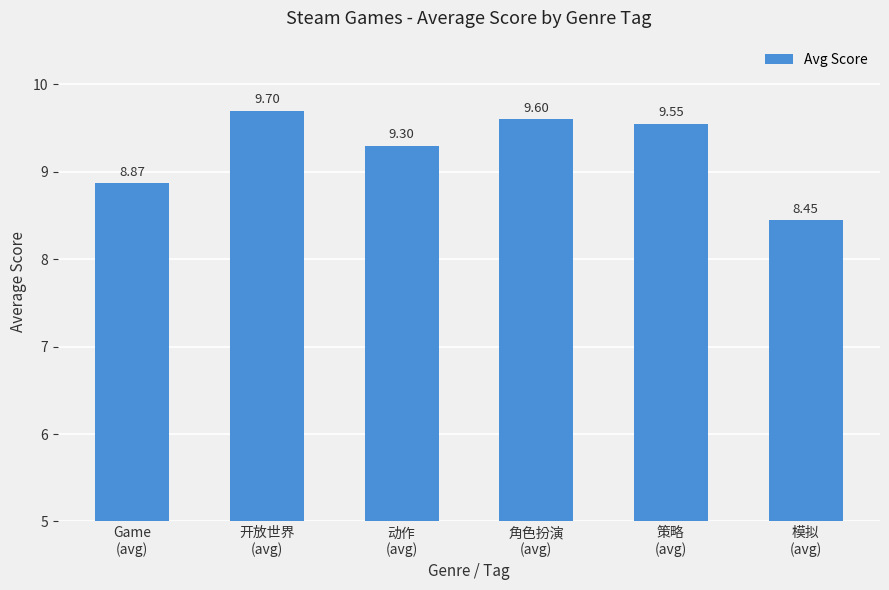

What is the average value?

9.2